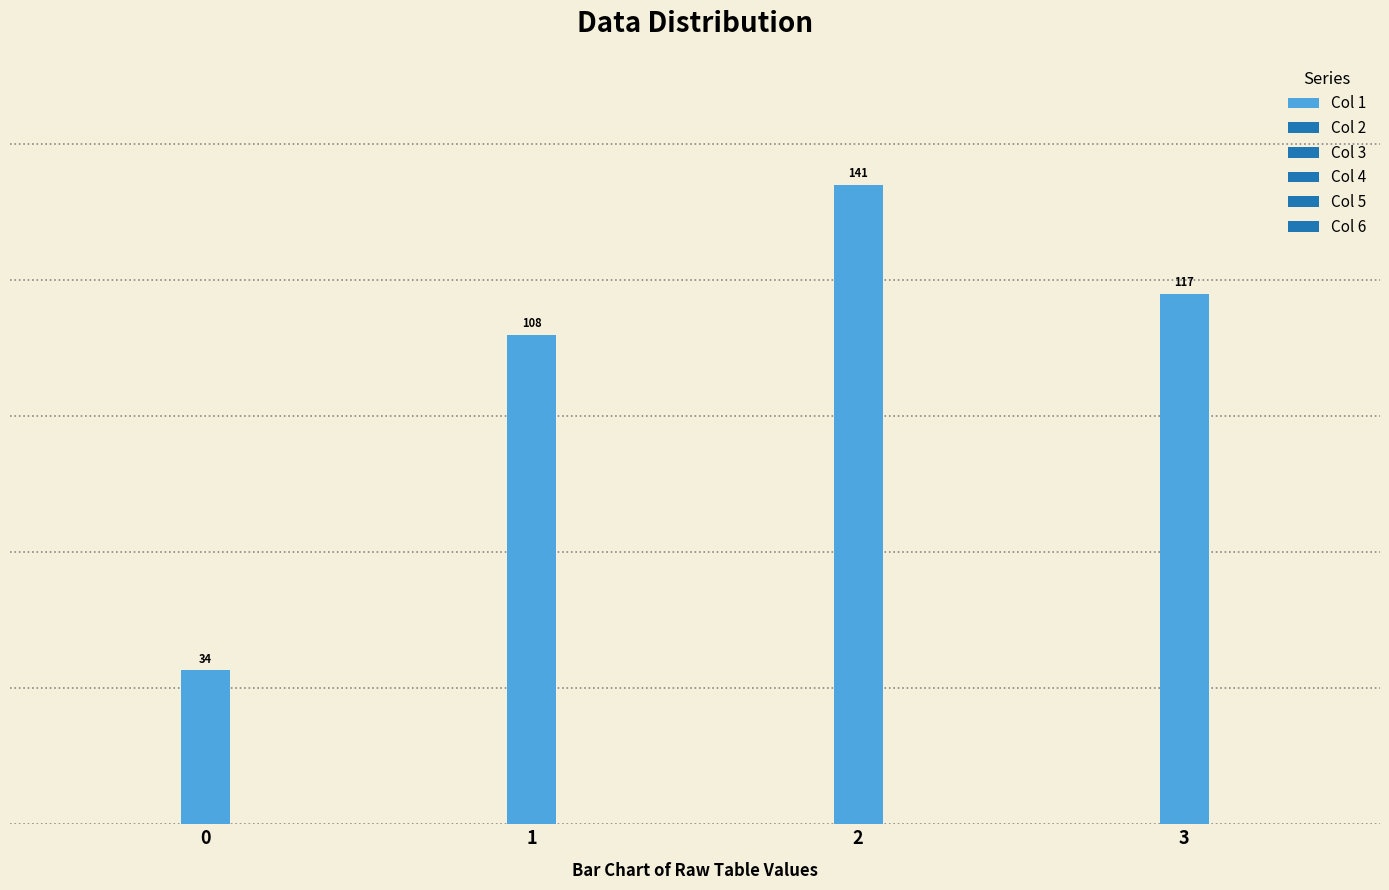

How many series are shown in this chart?

1